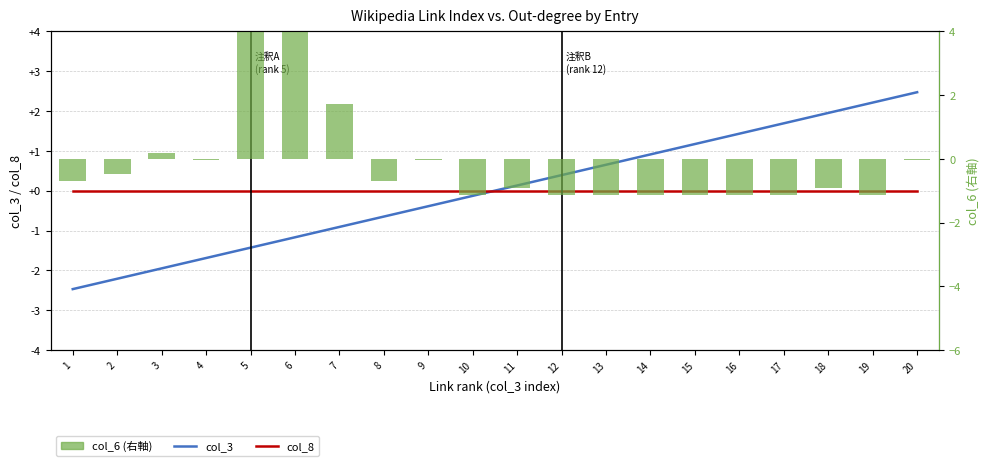

Count the number of data series in this chart.

3